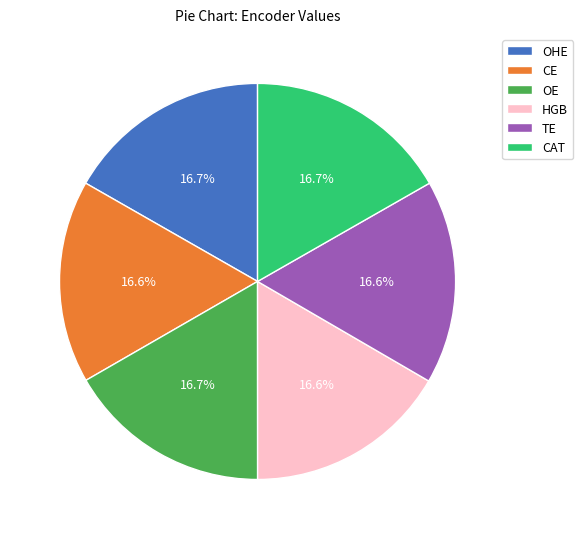

What is the total percentage of OE and TE?

33.3%